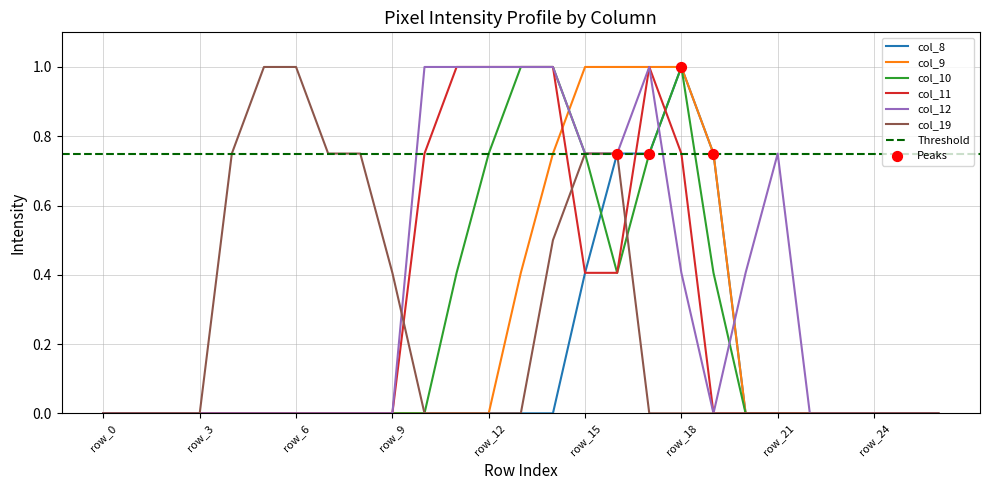

Which series has the largest total across all categories?

col_12